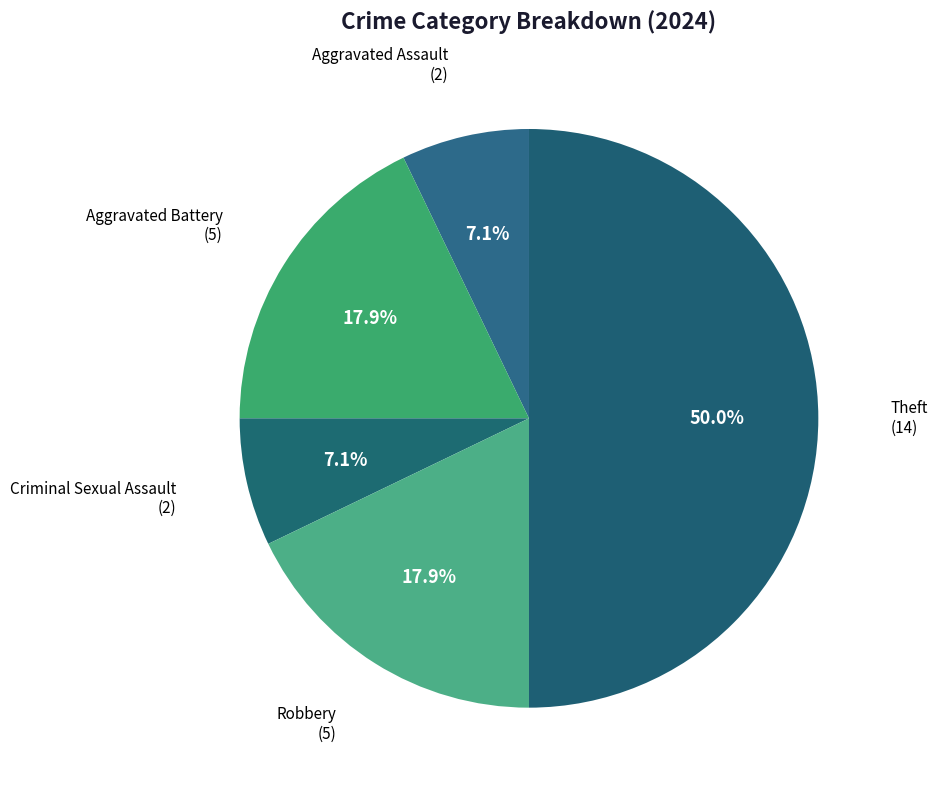

Which slice is the largest?

Theft